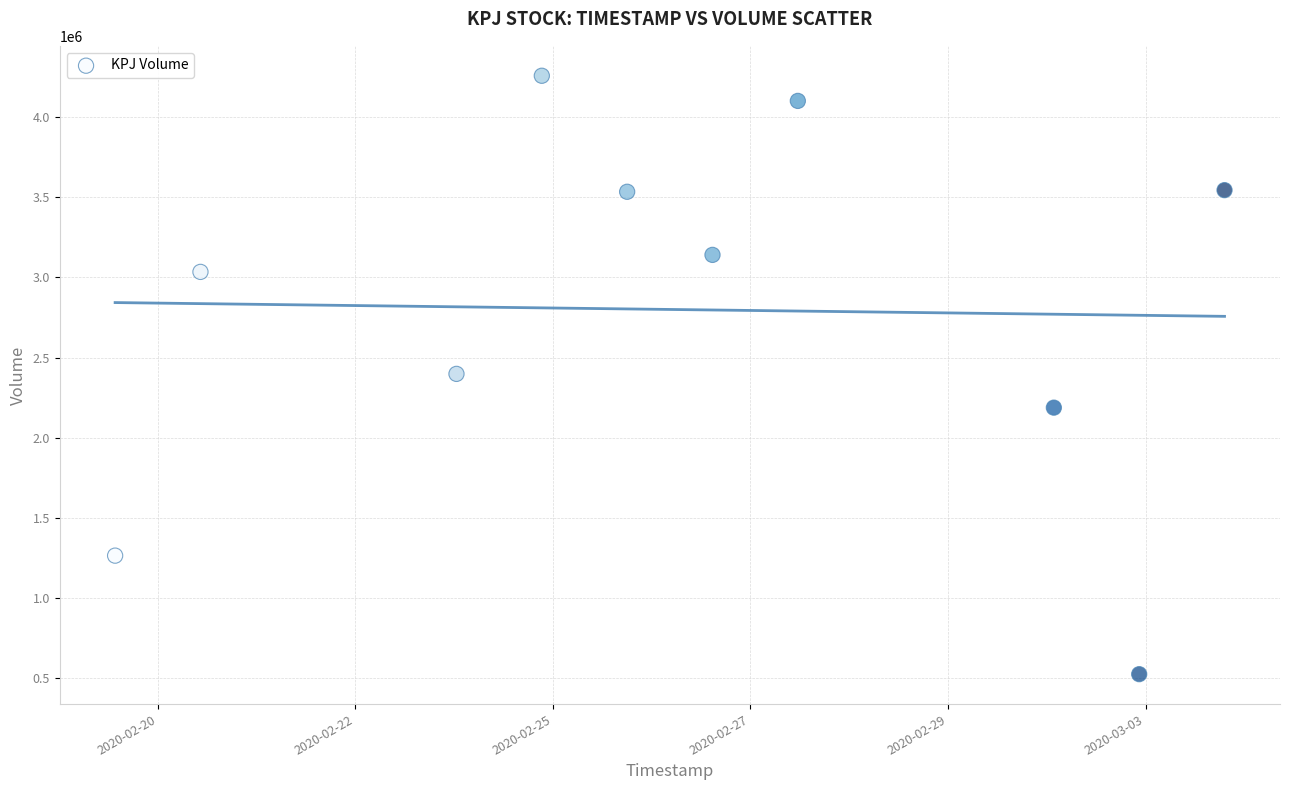

What is the average X value?

1582735680